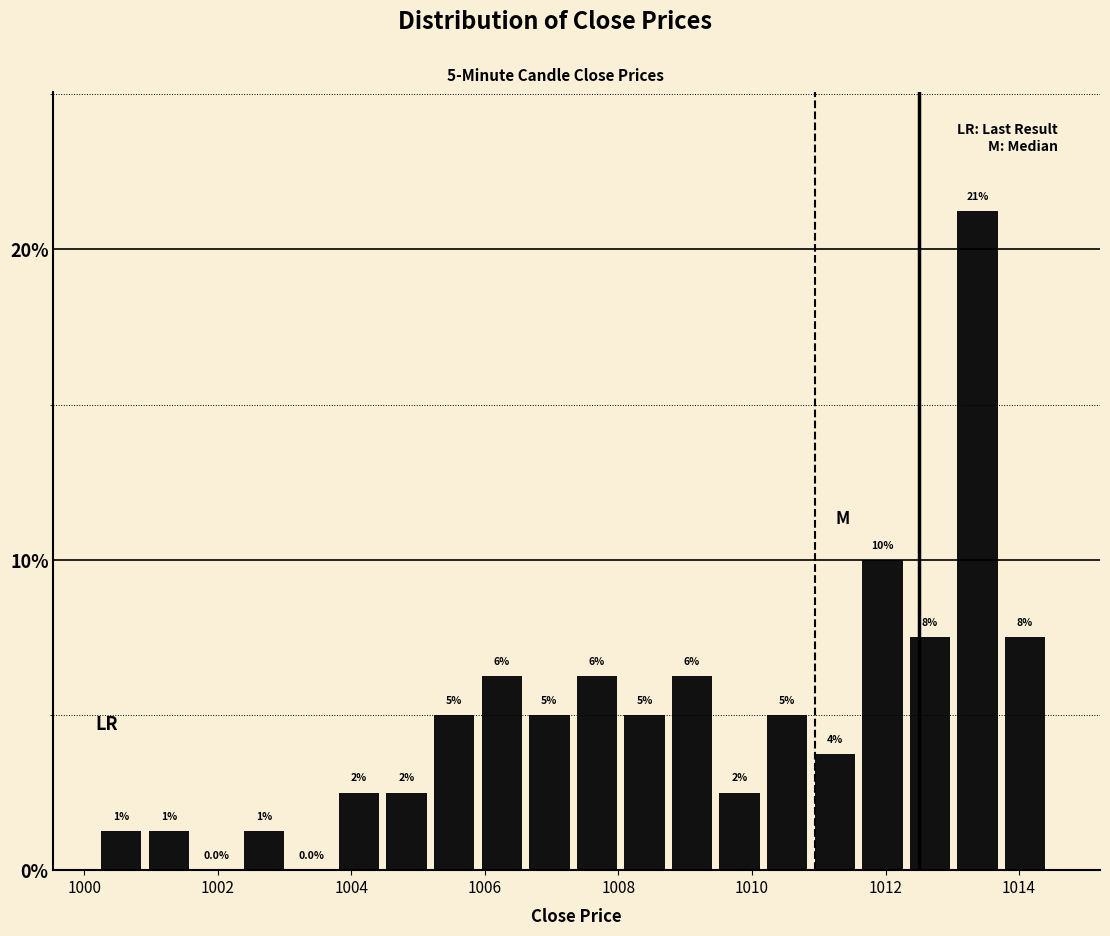

Read against the x-axis, roughly where is the centre of the tallest bar?

1013.4